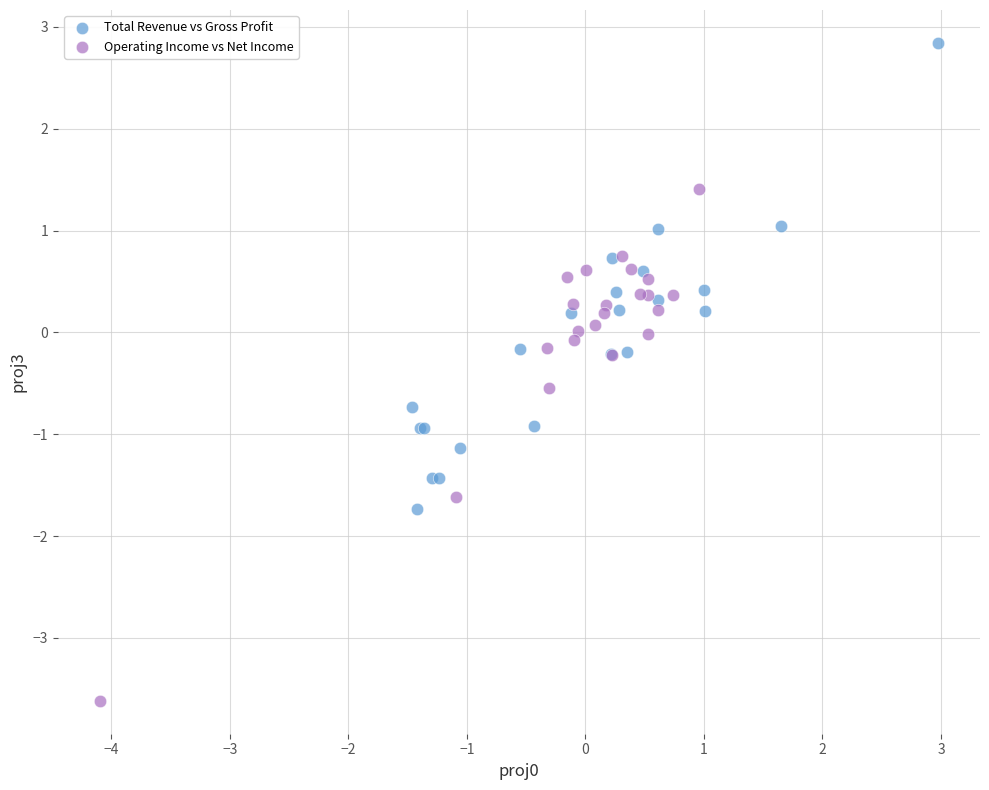

Which series contains the lowest Y value?

Operating Income vs Net Income